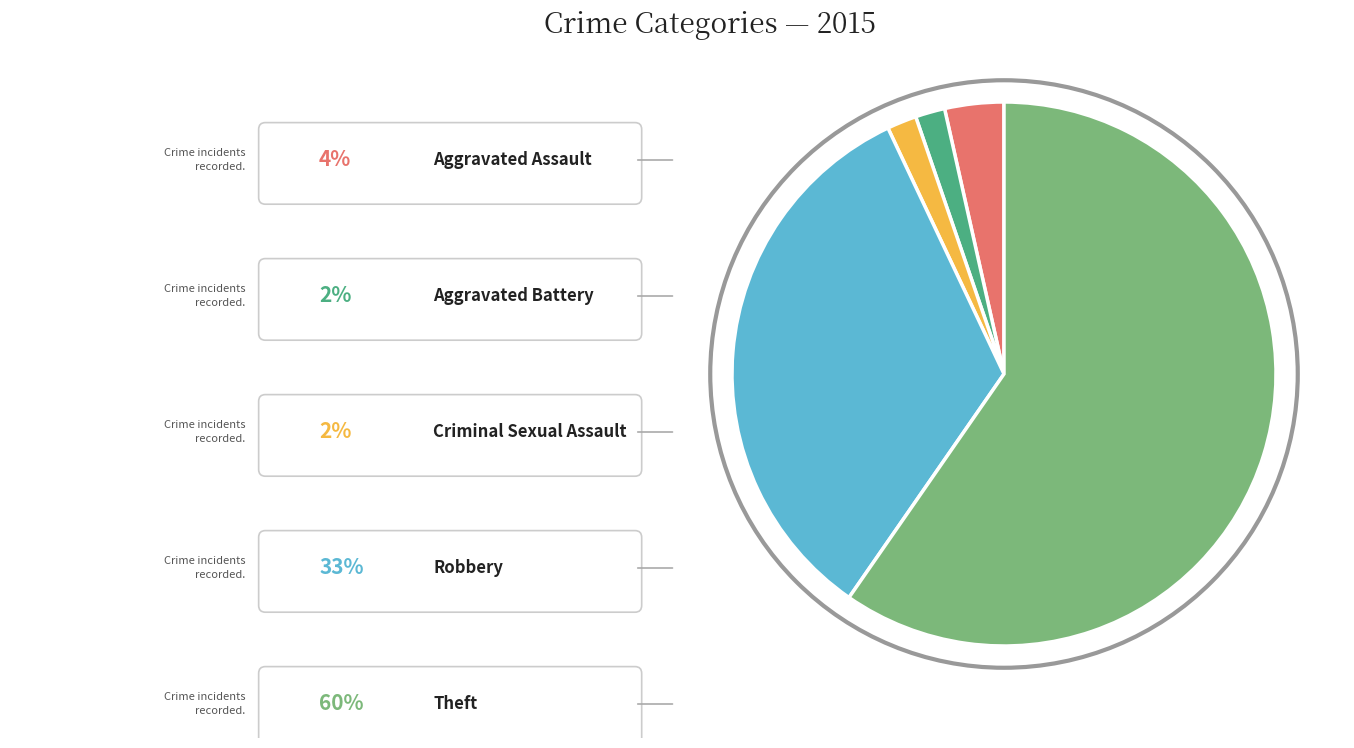

How many segments does this pie chart have?

5